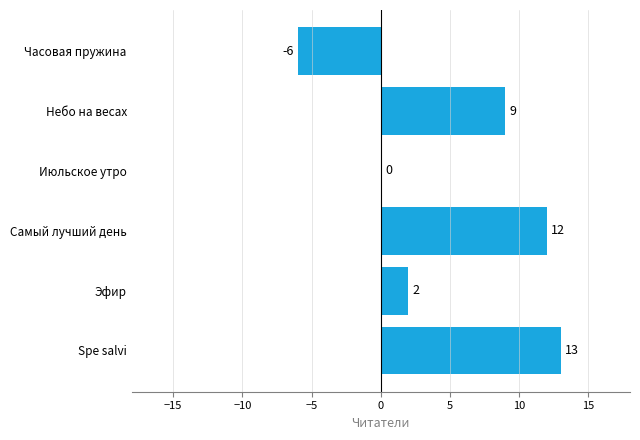

What is the sum of all values?

30